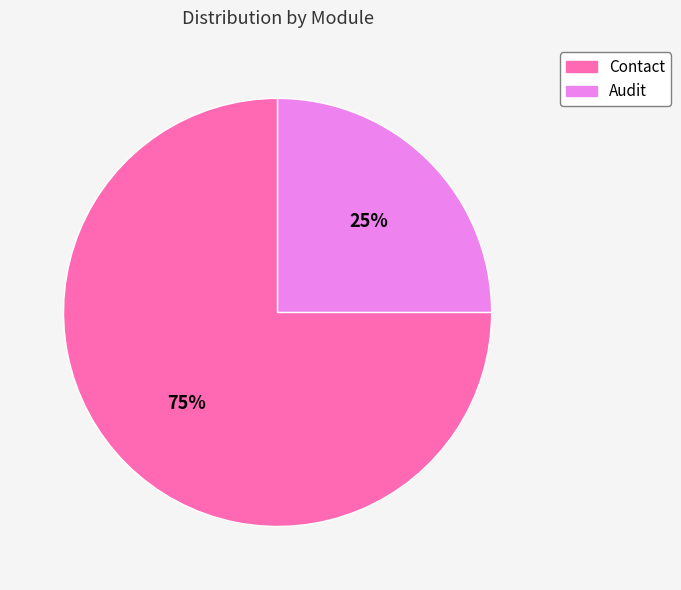

True or false: Contact accounts for 70% of the total.

False